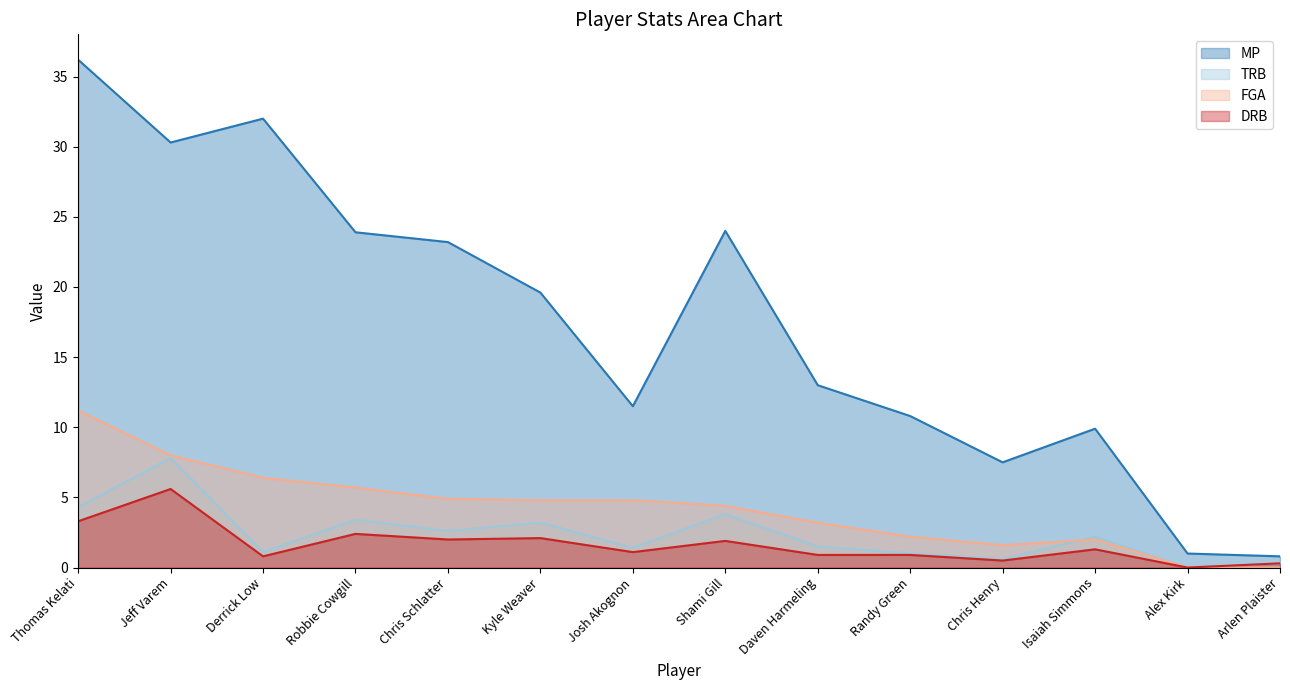

In FGA, how many points are lower than both neighbors (excluding endpoints)?

1